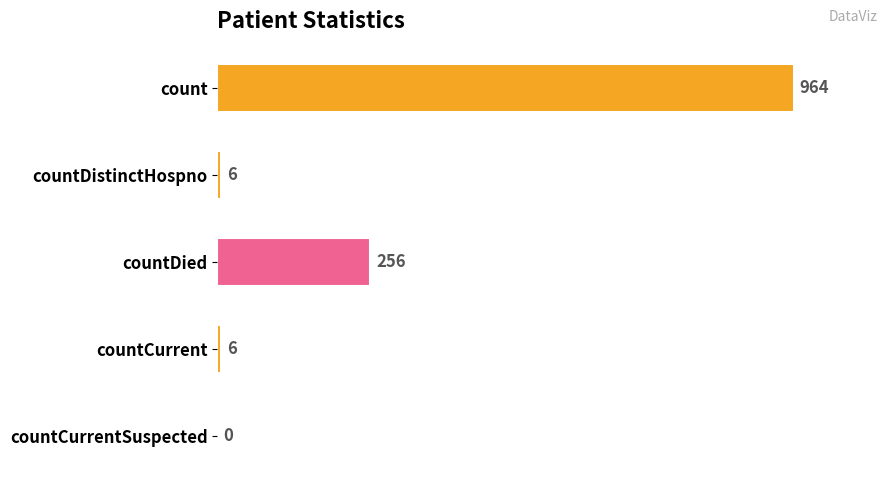

Which has a higher value, countCurrentSuspected or countDied?

countDied